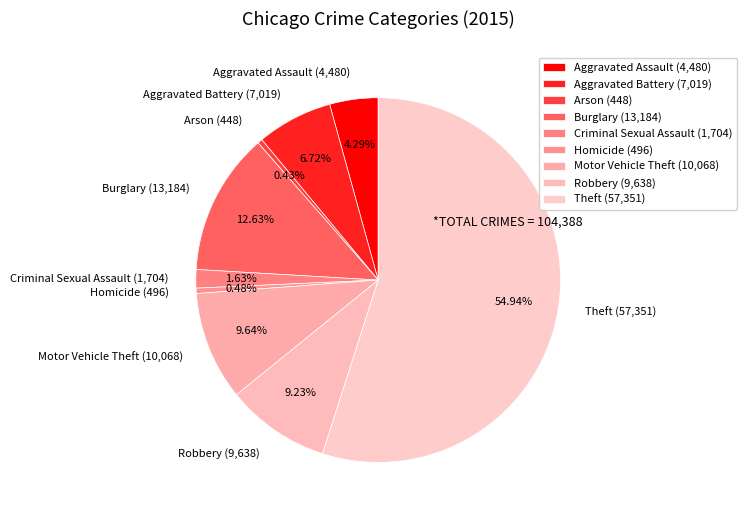

Approximately how many times larger is the value at Robbery compared to Arson?

21.5